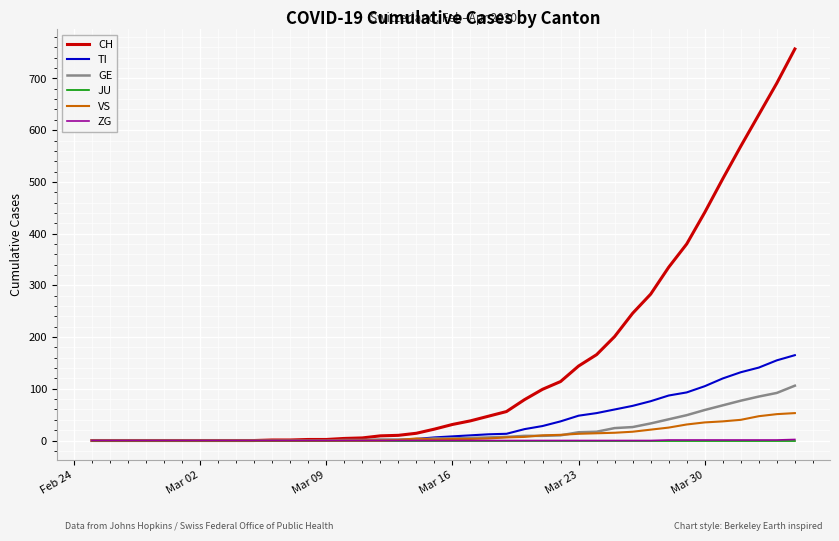

What is the maximum value shown in the chart?

757